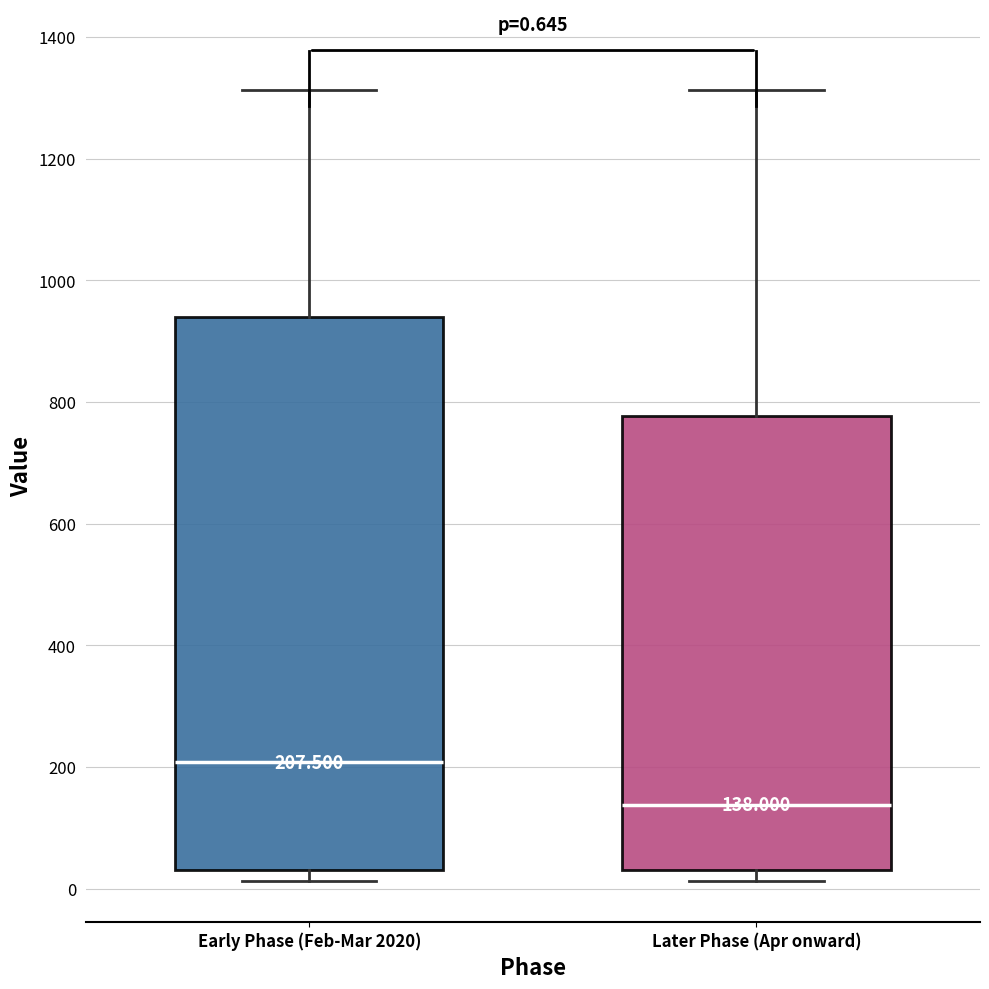

Which box is the tallest, from its lower edge to its upper edge?

Early Phase (Feb-Mar 2020)